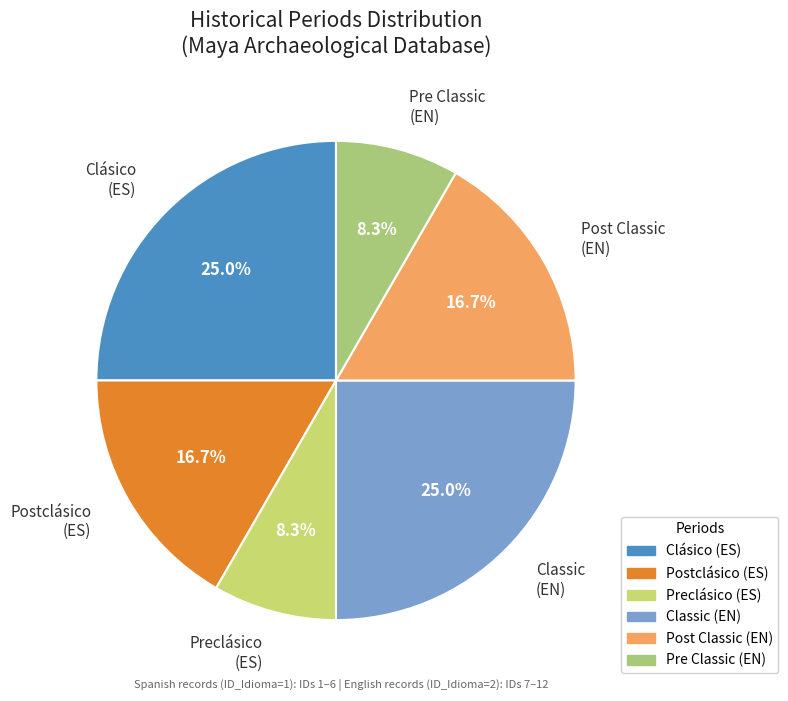

Count the number of slices in the pie.

6